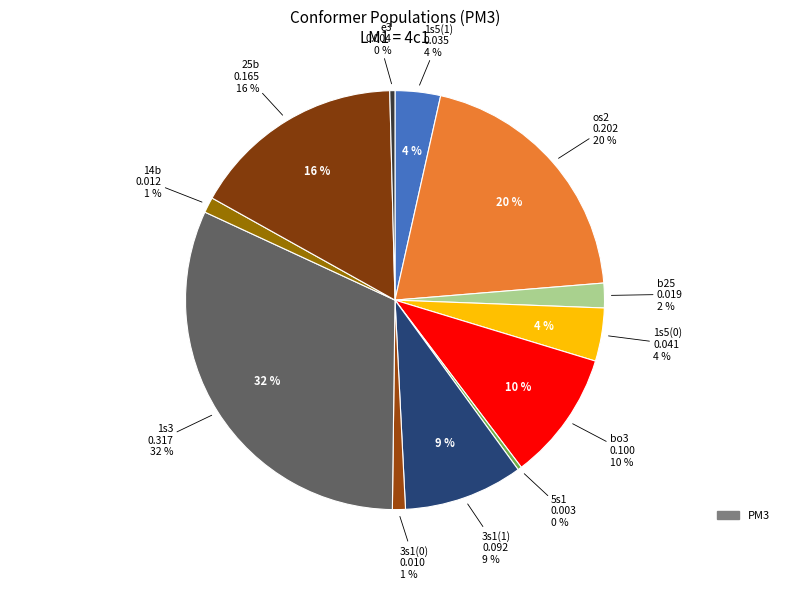

Combined, do 1s5(1) and 25b account for over 50%?

No